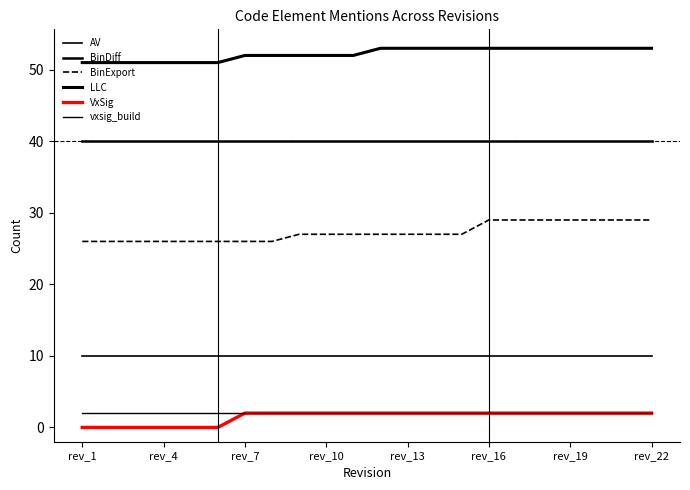

Is this an area chart (filled region under the line)?

No